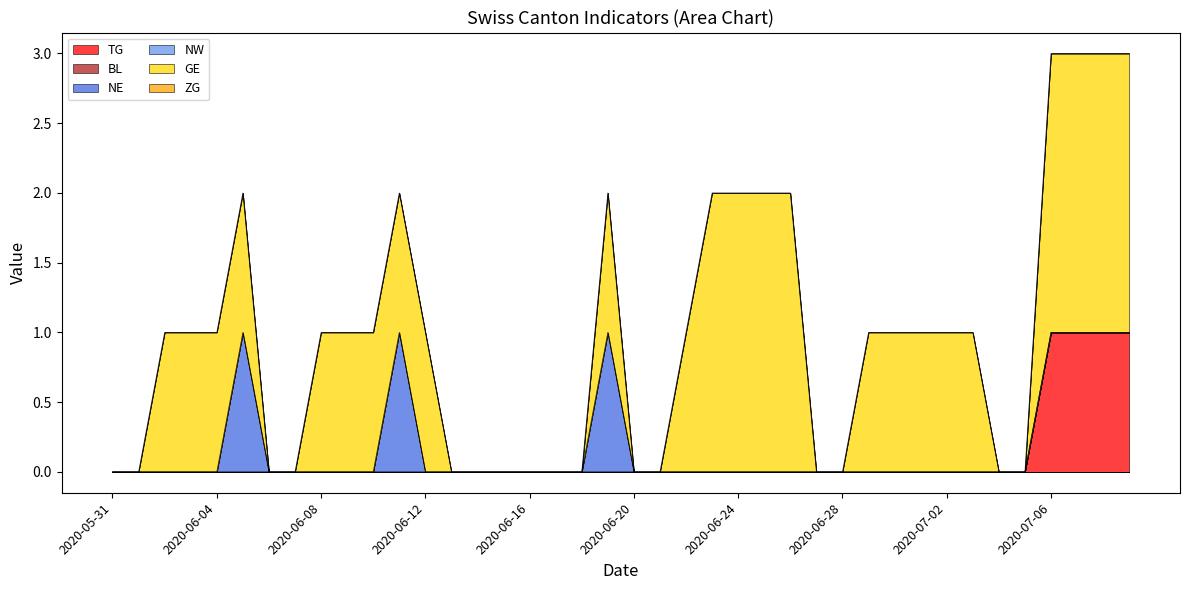

Reading left to right, extract all data points from this chart.

TG: 0	0	0	0	0	0	0	0	0	0	0	0	0	0	0	0	0	0	0	0	0	0	0	0	0	0	0	0	0	0	0	0	0	0	0	0	1	1	1	1
BL: 0	0	0	0	0	0	0	0	0	0	0	0	0	0	0	0	0	0	0	0	0	0	0	0	0	0	0	0	0	0	0	0	0	0	0	0	0	0	0	0
NE: 0	0	0	0	0	1	0	0	0	0	0	1	0	0	0	0	0	0	0	1	0	0	0	0	0	0	0	0	0	0	0	0	0	0	0	0	0	0	0	0
NW: 0	0	0	0	0	0	0	0	0	0	0	0	0	0	0	0	0	0	0	0	0	0	0	0	0	0	0	0	0	0	0	0	0	0	0	0	0	0	0	0
GE: 0	0	1	1	1	1	0	0	1	1	1	1	1	0	0	0	0	0	0	1	0	0	1	2	2	2	2	0	0	1	1	1	1	1	0	0	2	2	2	2
ZG: 0	0	0	0	0	0	0	0	0	0	0	0	0	0	0	0	0	0	0	0	0	0	0	0	0	0	0	0	0	0	0	0	0	0	0	0	0	0	0	0